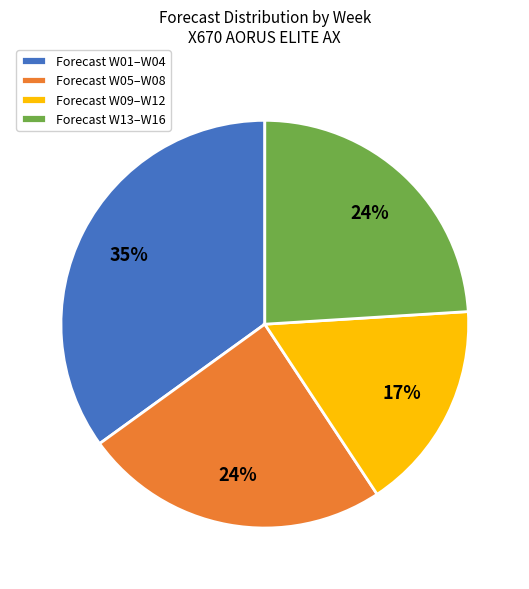

To the nearest percent, what is the average slice percentage?

25%